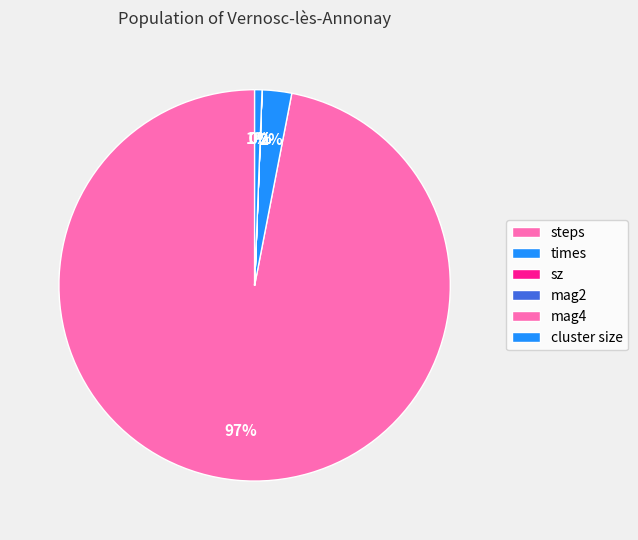

Is steps the majority of the pie?

Yes